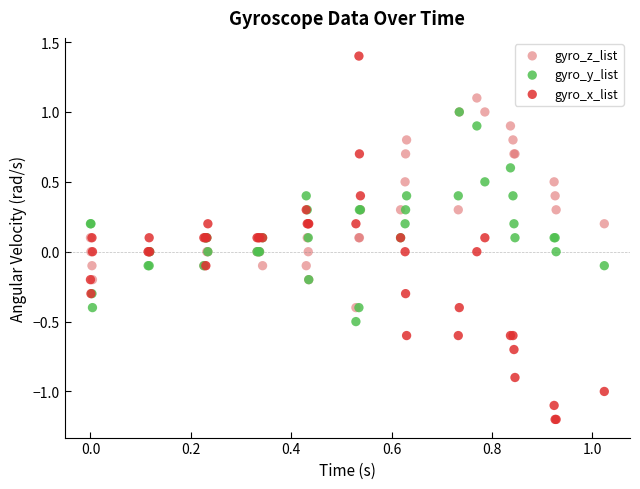

What are all the series names shown in the legend?

gyro_z_list, gyro_y_list, gyro_x_list